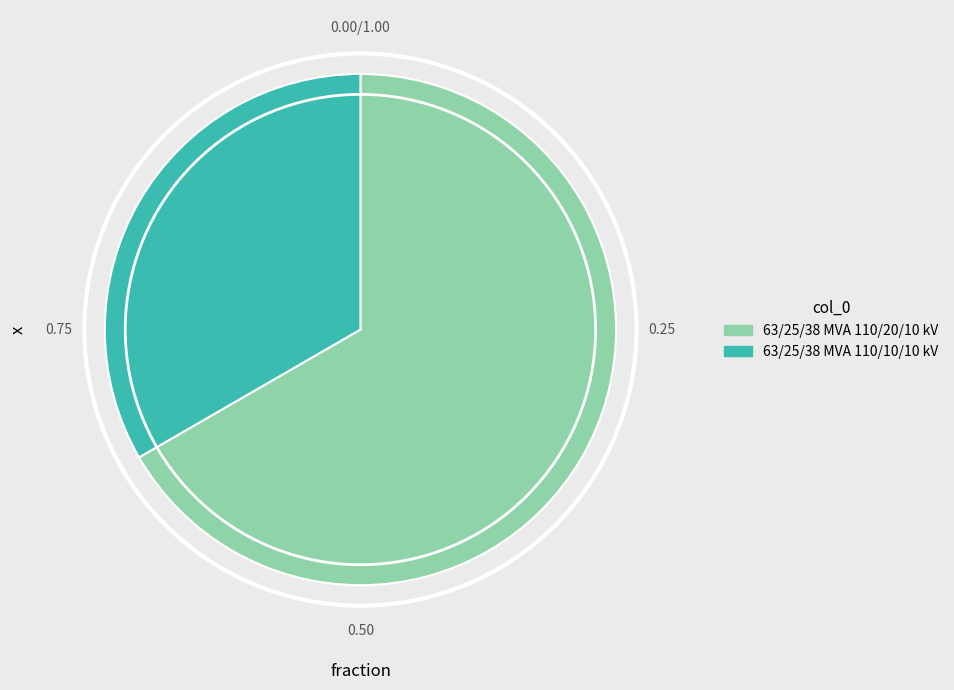

Combined, do 63/25/38 MVA 110/10/10 kV and 63/25/38 MVA 110/20/10 kV account for over 50%?

Yes